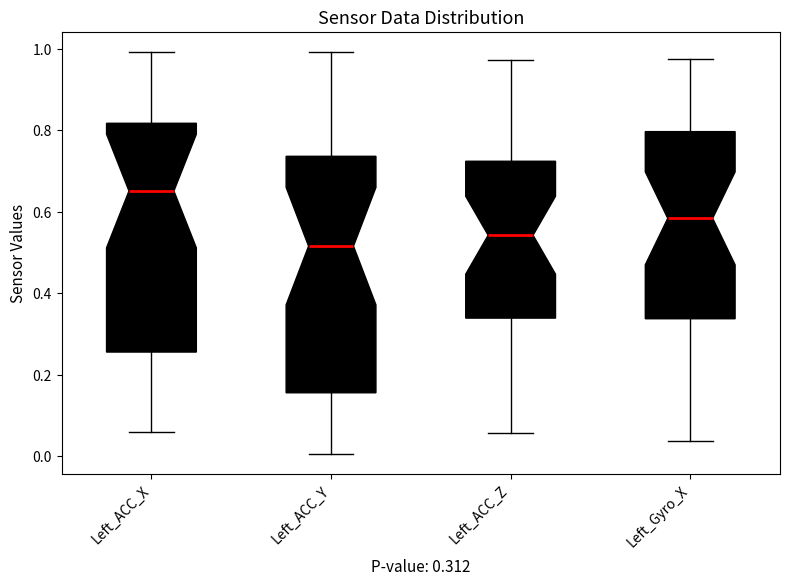

Which box has the lowest median line?

Left_ACC_Y